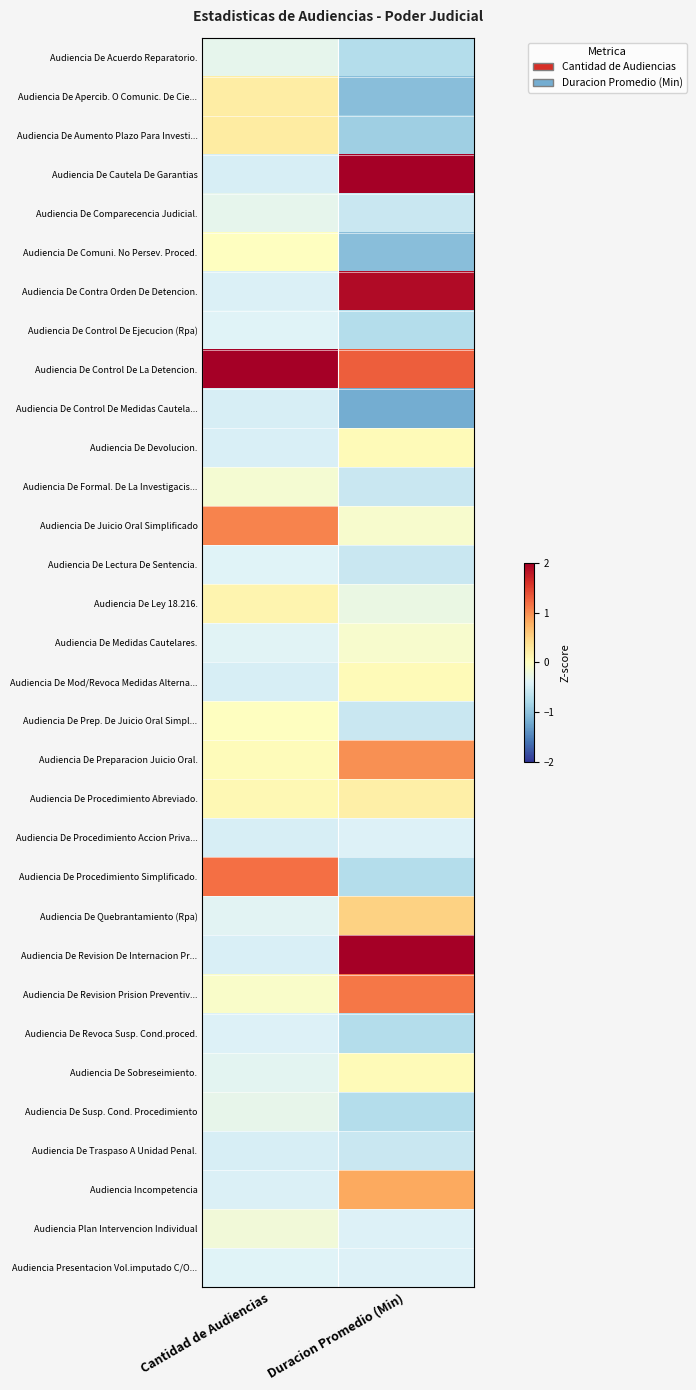

Reading right to left, extract all data points from this chart.

Audiencia De Acuerdo Reparatorio.: Duracion Promedio (Min)=-0.7	Cantidad de Audiencias=-0.3
Audiencia De Apercib. O Comunic. De Cie...: Duracion Promedio (Min)=-1.0	Cantidad de Audiencias=0.2
Audiencia De Aumento Plazo Para Investi...: Duracion Promedio (Min)=-0.9	Cantidad de Audiencias=0.2
Audiencia De Cautela De Garantias: Duracion Promedio (Min)=2.5	Cantidad de Audiencias=-0.5
Audiencia De Comparecencia Judicial.: Duracion Promedio (Min)=-0.6	Cantidad de Audiencias=-0.3
Audiencia De Comuni. No Persev. Proced.: Duracion Promedio (Min)=-1.0	Cantidad de Audiencias=-0.0
Audiencia De Contra Orden De Detencion.: Duracion Promedio (Min)=1.9	Cantidad de Audiencias=-0.4
Audiencia De Control De Ejecucion (Rpa): Duracion Promedio (Min)=-0.7	Cantidad de Audiencias=-0.4
Audiencia De Control De La Detencion.: Duracion Promedio (Min)=1.3	Cantidad de Audiencias=5.1
Audiencia De Control De Medidas Cautela...: Duracion Promedio (Min)=-1.2	Cantidad de Audiencias=-0.5
Audiencia De Devolucion.: Duracion Promedio (Min)=0.0	Cantidad de Audiencias=-0.4
Audiencia De Formal. De La Investigacis...: Duracion Promedio (Min)=-0.6	Cantidad de Audiencias=-0.1
Audiencia De Juicio Oral Simplificado: Duracion Promedio (Min)=-0.1	Cantidad de Audiencias=1.1
Audiencia De Lectura De Sentencia.: Duracion Promedio (Min)=-0.6	Cantidad de Audiencias=-0.4
Audiencia De Ley 18.216.: Duracion Promedio (Min)=-0.3	Cantidad de Audiencias=0.1
Audiencia De Medidas Cautelares.: Duracion Promedio (Min)=-0.1	Cantidad de Audiencias=-0.4
Audiencia De Mod/Revoca Medidas Alterna...: Duracion Promedio (Min)=0.0	Cantidad de Audiencias=-0.5
Audiencia De Prep. De Juicio Oral Simpl...: Duracion Promedio (Min)=-0.6	Cantidad de Audiencias=-0.0
Audiencia De Preparacion Juicio Oral.: Duracion Promedio (Min)=1.0	Cantidad de Audiencias=0.0
Audiencia De Procedimiento Abreviado.: Duracion Promedio (Min)=0.2	Cantidad de Audiencias=0.1
Audiencia De Procedimiento Accion Priva...: Duracion Promedio (Min)=-0.4	Cantidad de Audiencias=-0.5
Audiencia De Procedimiento Simplificado.: Duracion Promedio (Min)=-0.7	Cantidad de Audiencias=1.2
Audiencia De Quebrantamiento (Rpa): Duracion Promedio (Min)=0.5	Cantidad de Audiencias=-0.4
Audiencia De Revision De Internacion Pr...: Duracion Promedio (Min)=2.8	Cantidad de Audiencias=-0.4
Audiencia De Revision Prision Preventiv...: Duracion Promedio (Min)=1.1	Cantidad de Audiencias=-0.1
Audiencia De Revoca Susp. Cond.proced.: Duracion Promedio (Min)=-0.7	Cantidad de Audiencias=-0.4
Audiencia De Sobreseimiento.: Duracion Promedio (Min)=0.0	Cantidad de Audiencias=-0.3
Audiencia De Susp. Cond. Procedimiento: Duracion Promedio (Min)=-0.7	Cantidad de Audiencias=-0.3
Audiencia De Traspaso A Unidad Penal.: Duracion Promedio (Min)=-0.6	Cantidad de Audiencias=-0.5
Audiencia Incompetencia: Duracion Promedio (Min)=0.8	Cantidad de Audiencias=-0.4
Audiencia Plan Intervencion Individual: Duracion Promedio (Min)=-0.4	Cantidad de Audiencias=-0.2
Audiencia Presentacion Vol.imputado C/O...: Duracion Promedio (Min)=-0.4	Cantidad de Audiencias=-0.4